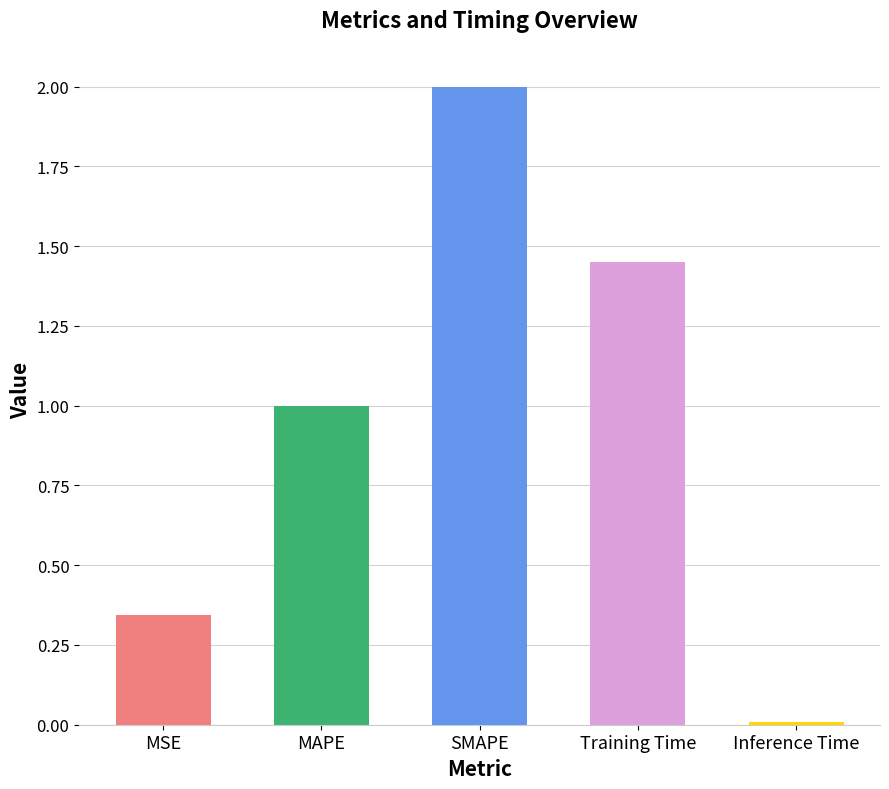

What is the label of the 5th bar from the left?

Inference Time